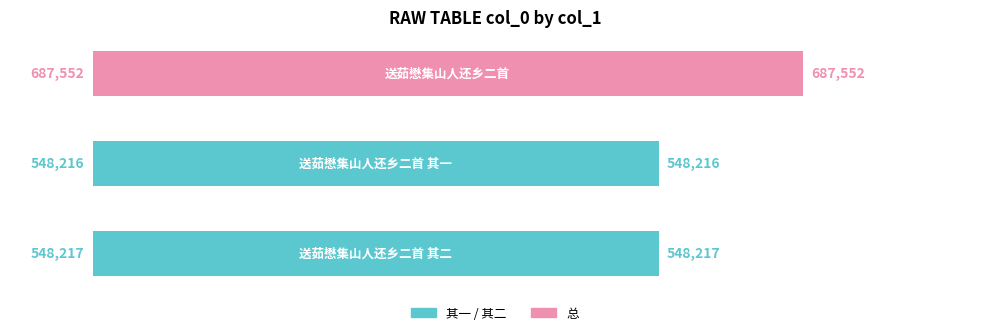

Reading bottom to top, list all the values displayed in this chart.

548217	548216	687552